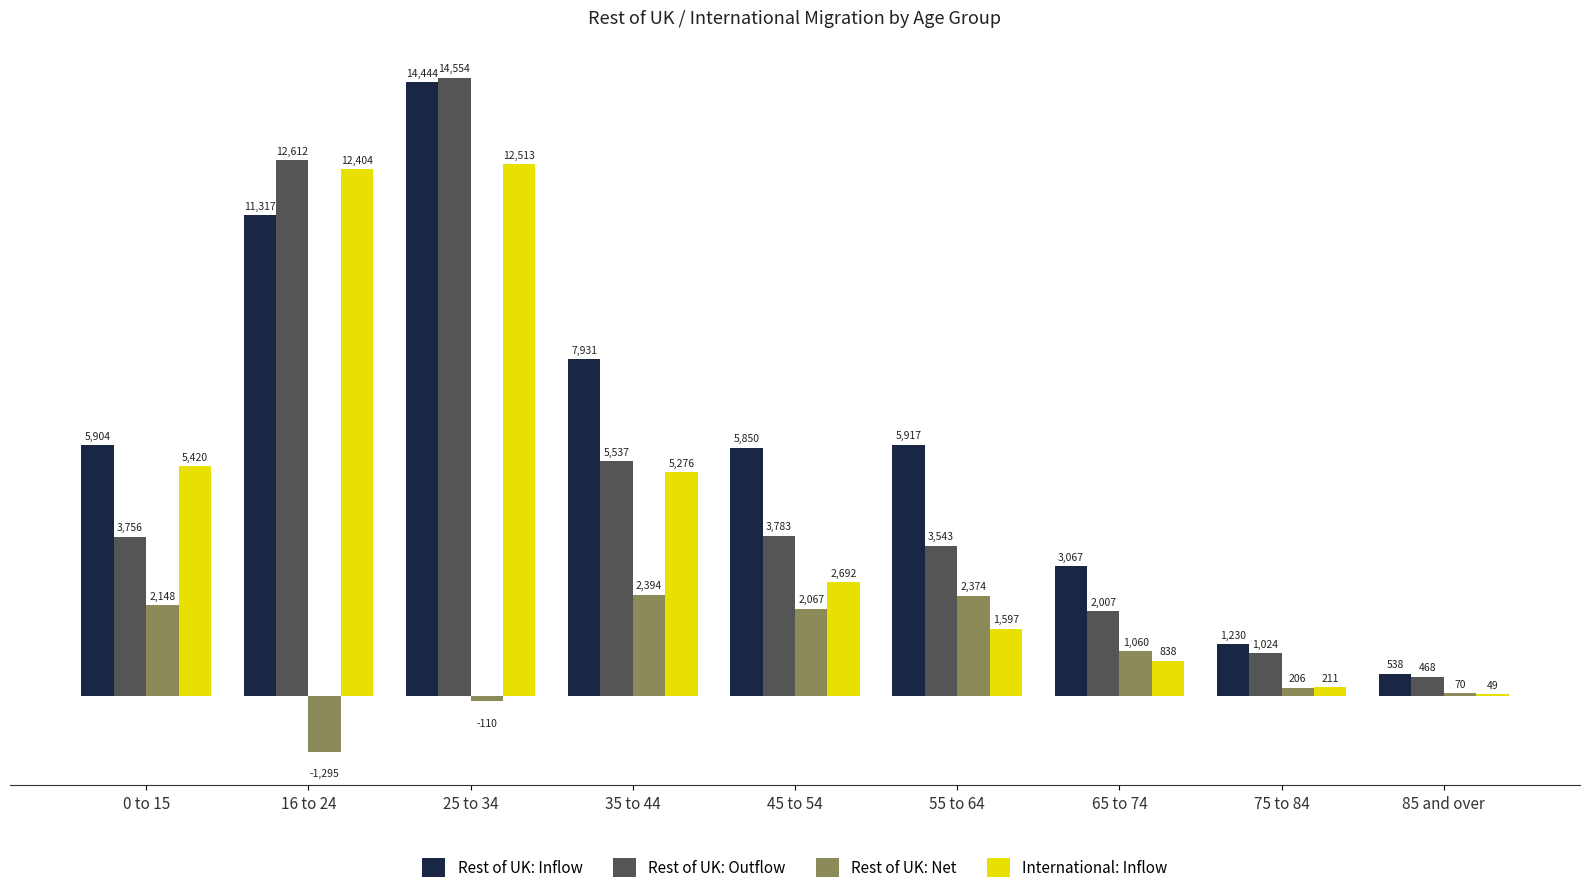

At which category does the chart reach its peak across all series?

25 to 34